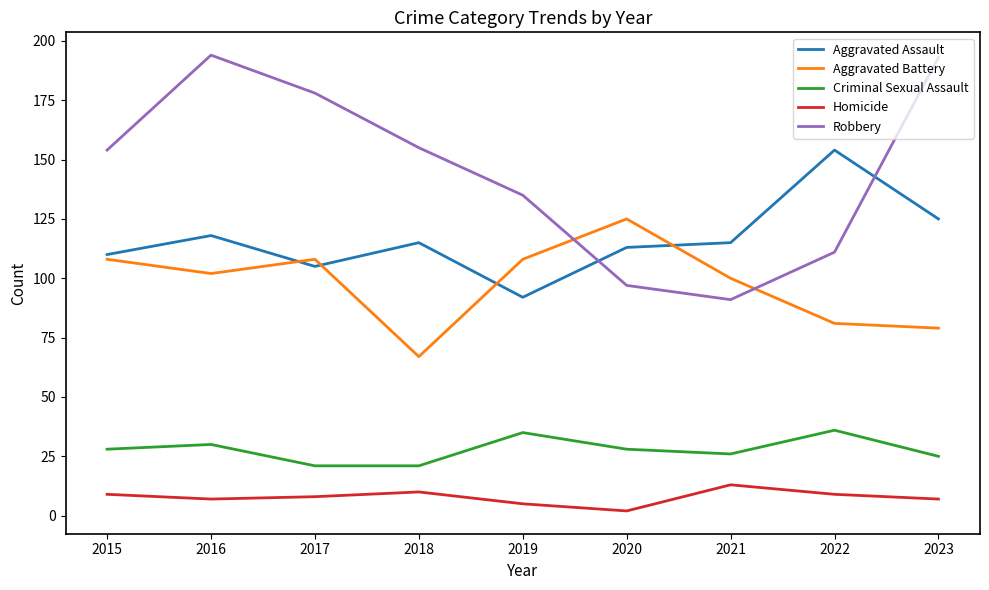

Does the chart have visible grid lines?

No